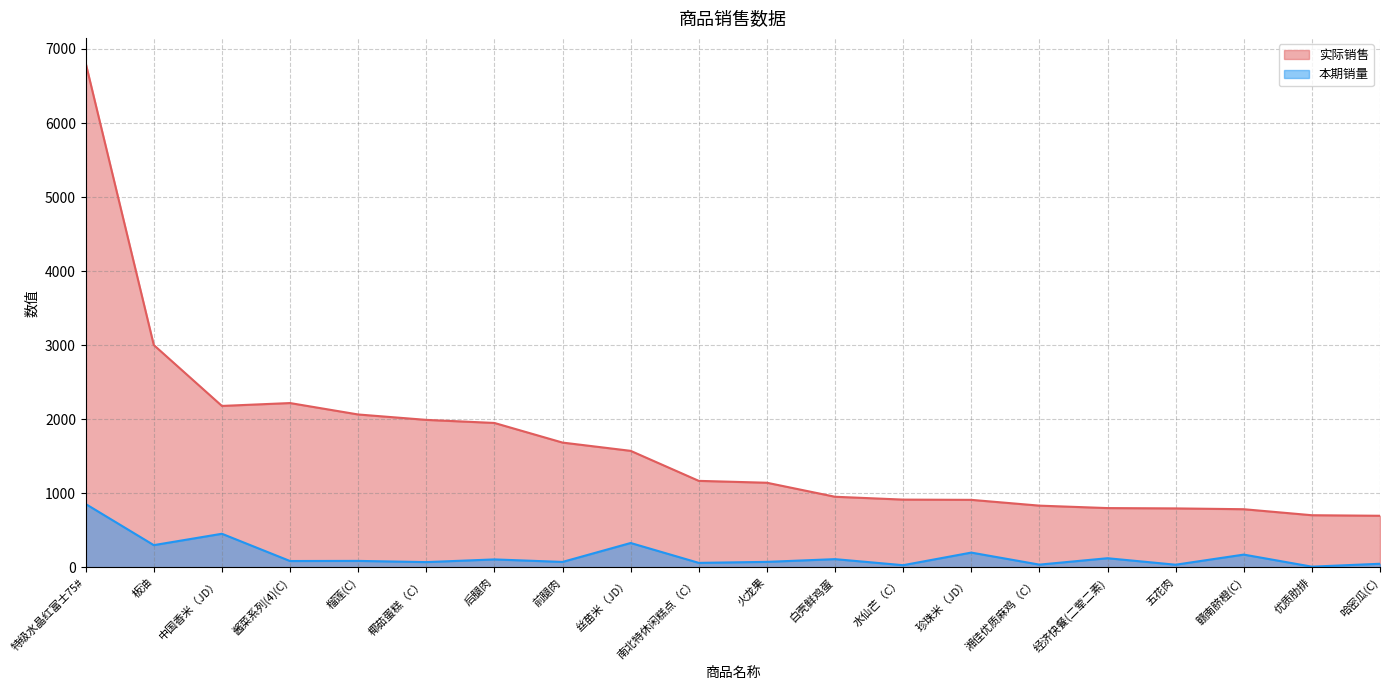

True or false: 实际销售 and 本期销量 cross at least once.

False